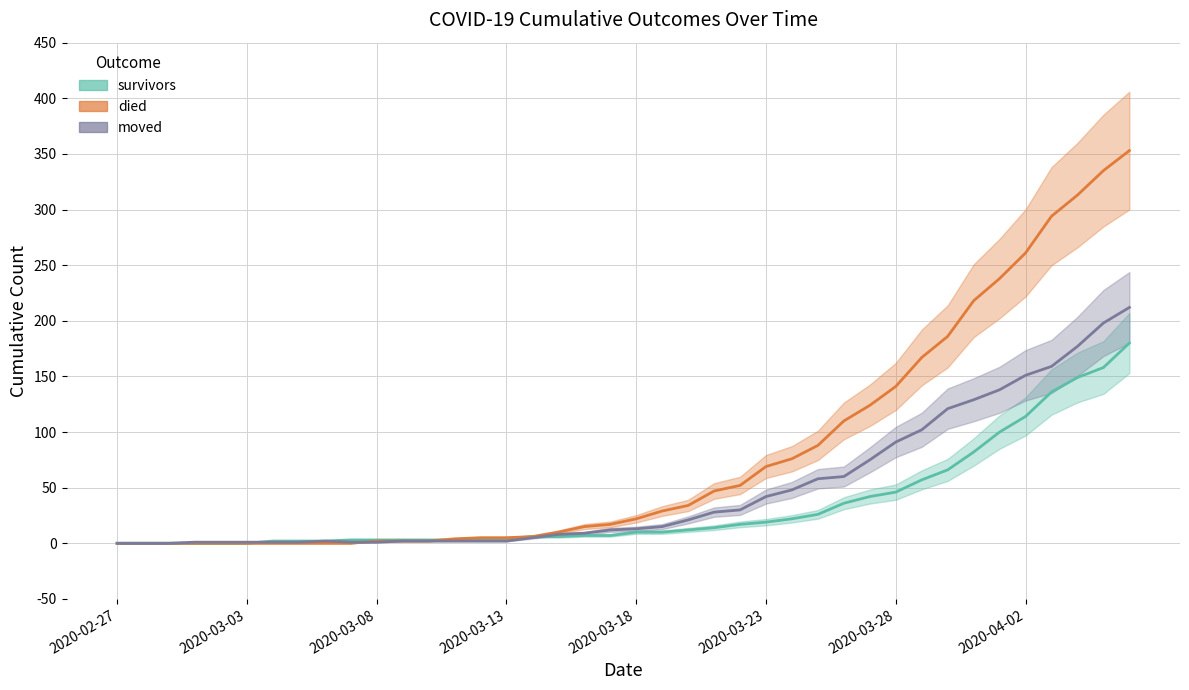

How many data points does each series have?

40